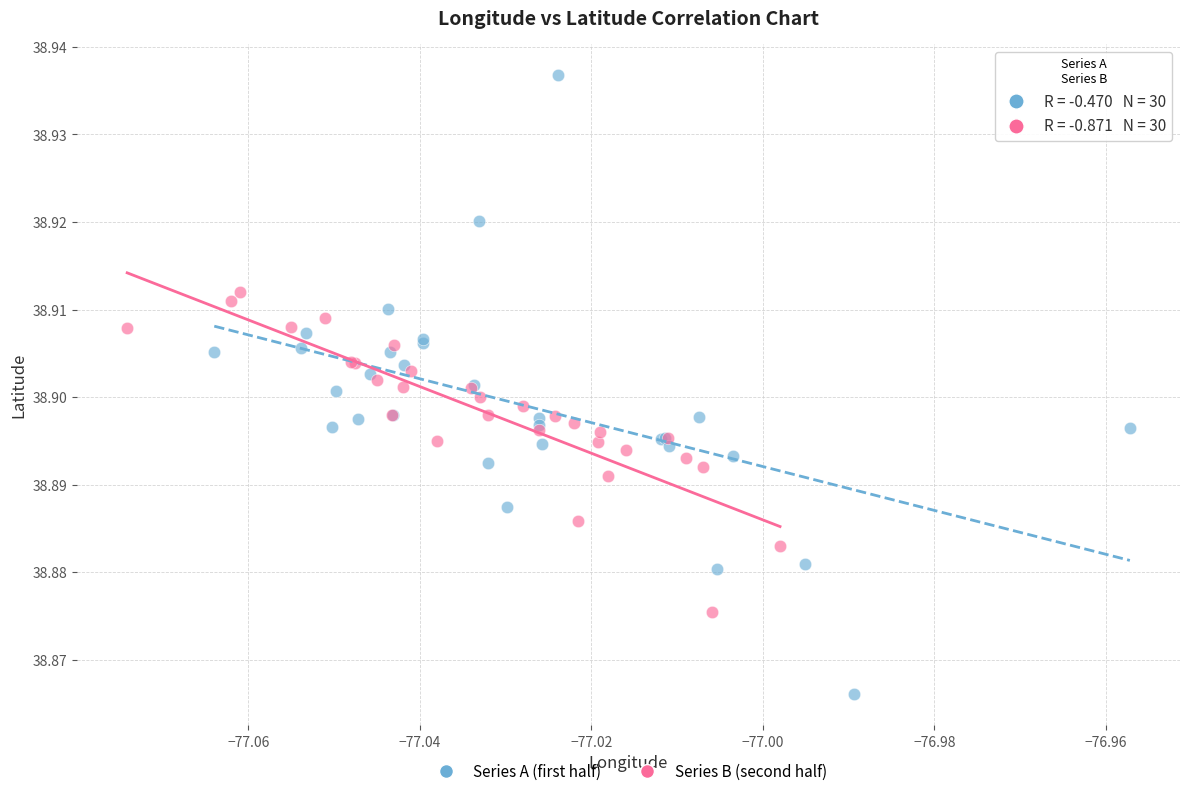

Which series contains the lowest Y value?

Series A (first half)